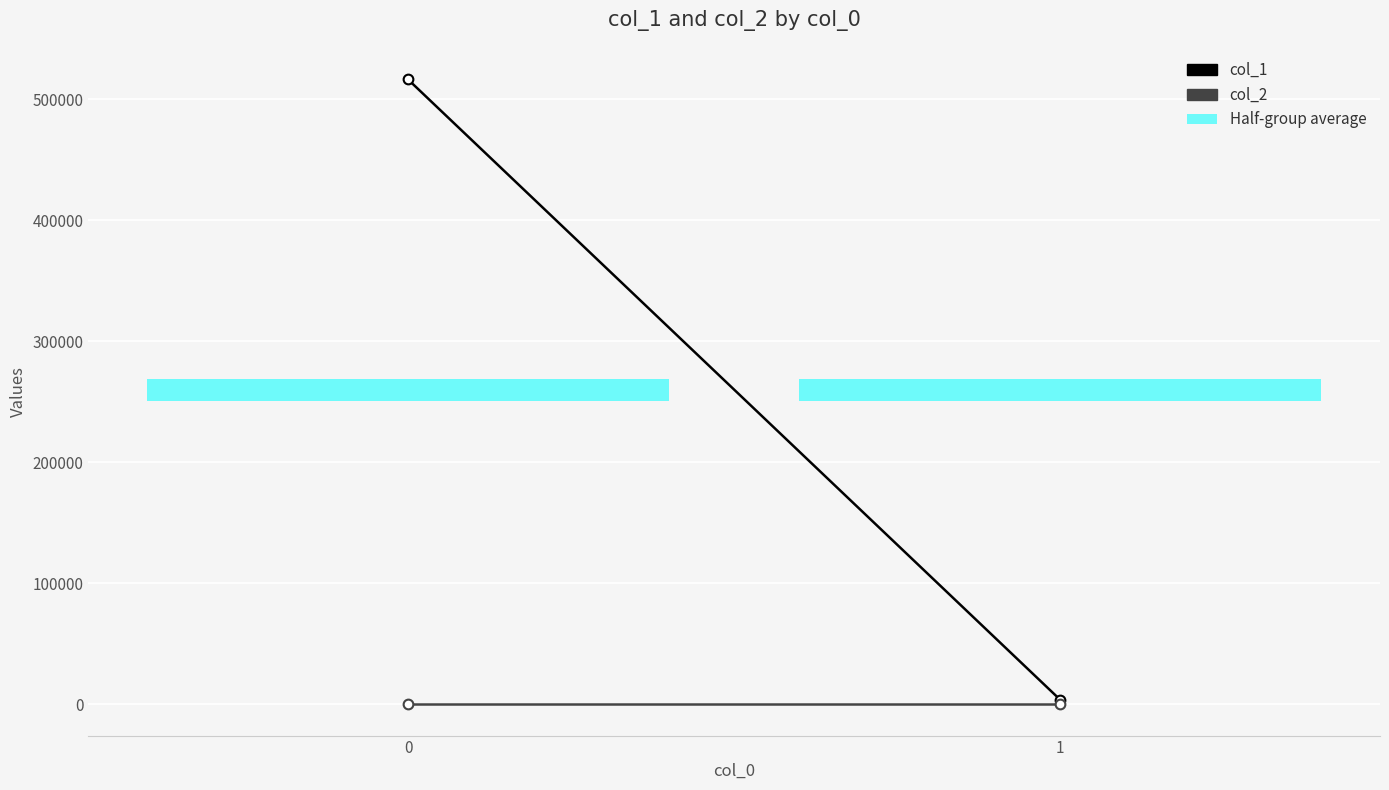

Which series has the largest range (max minus min)?

col_1